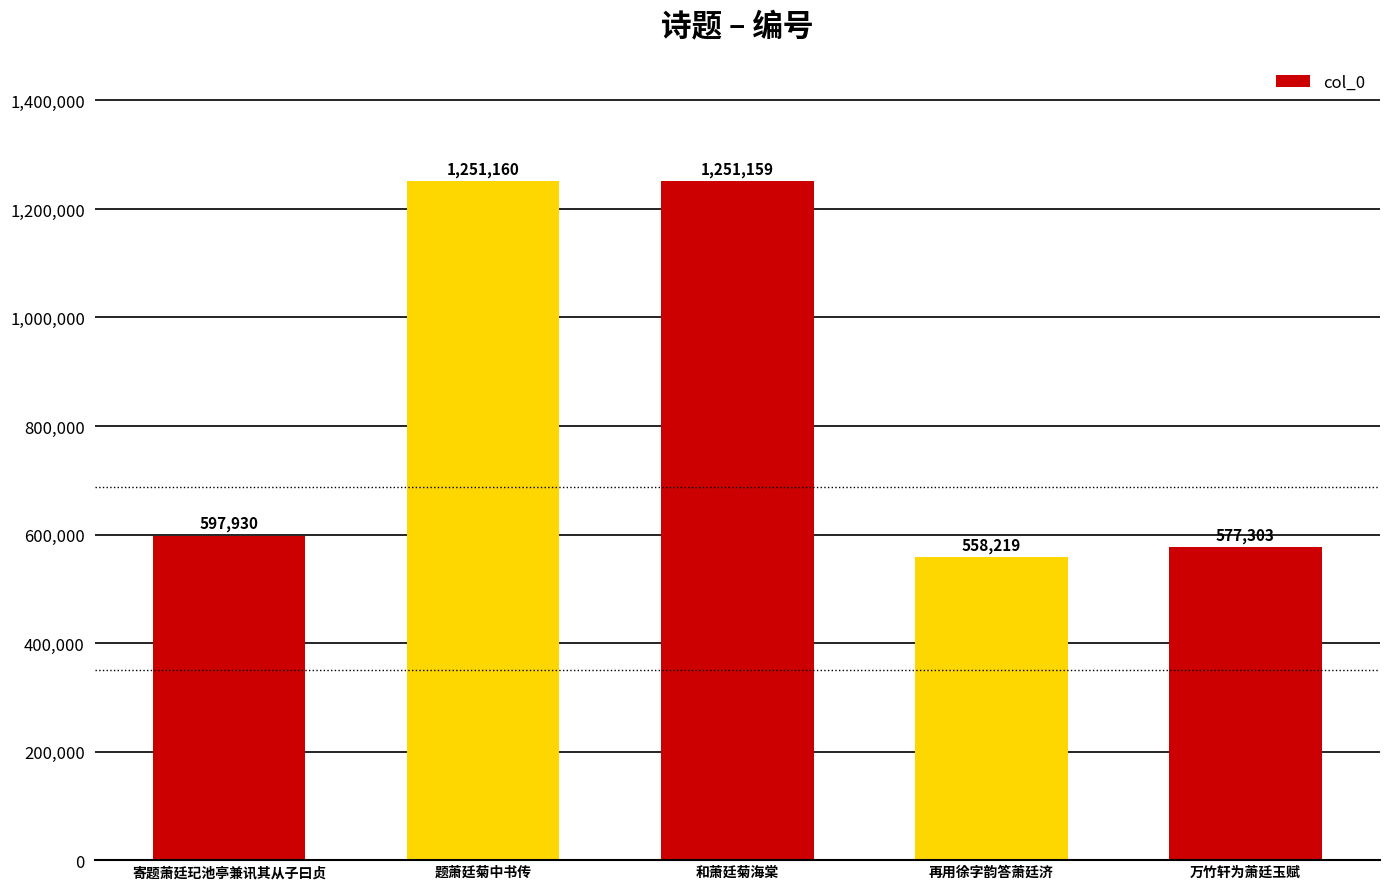

What is the value of the 2nd bar from the left?

1251160